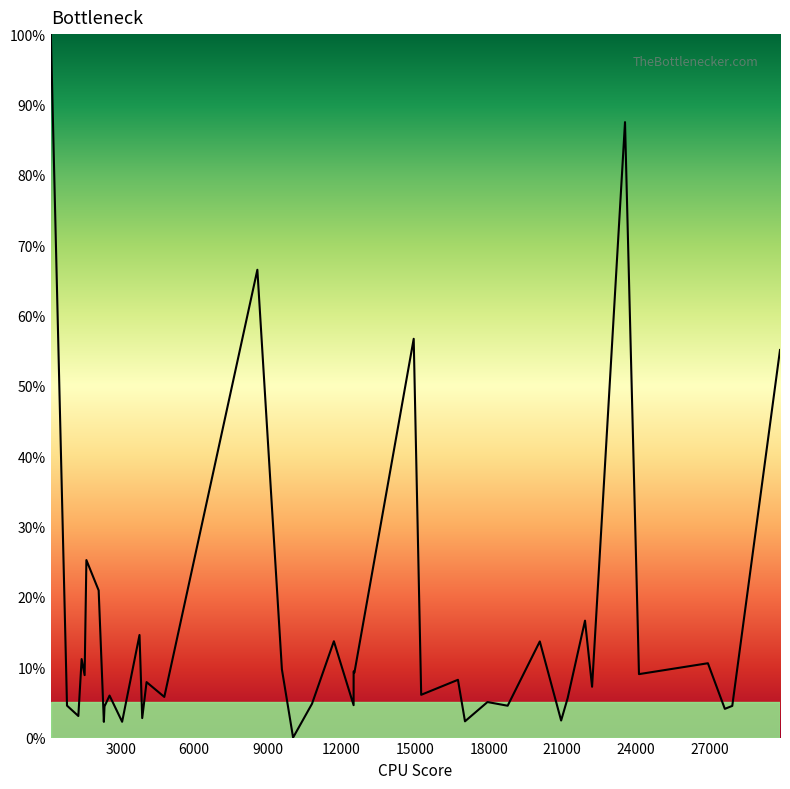

What is the difference between the maximum and minimum values?

100.0